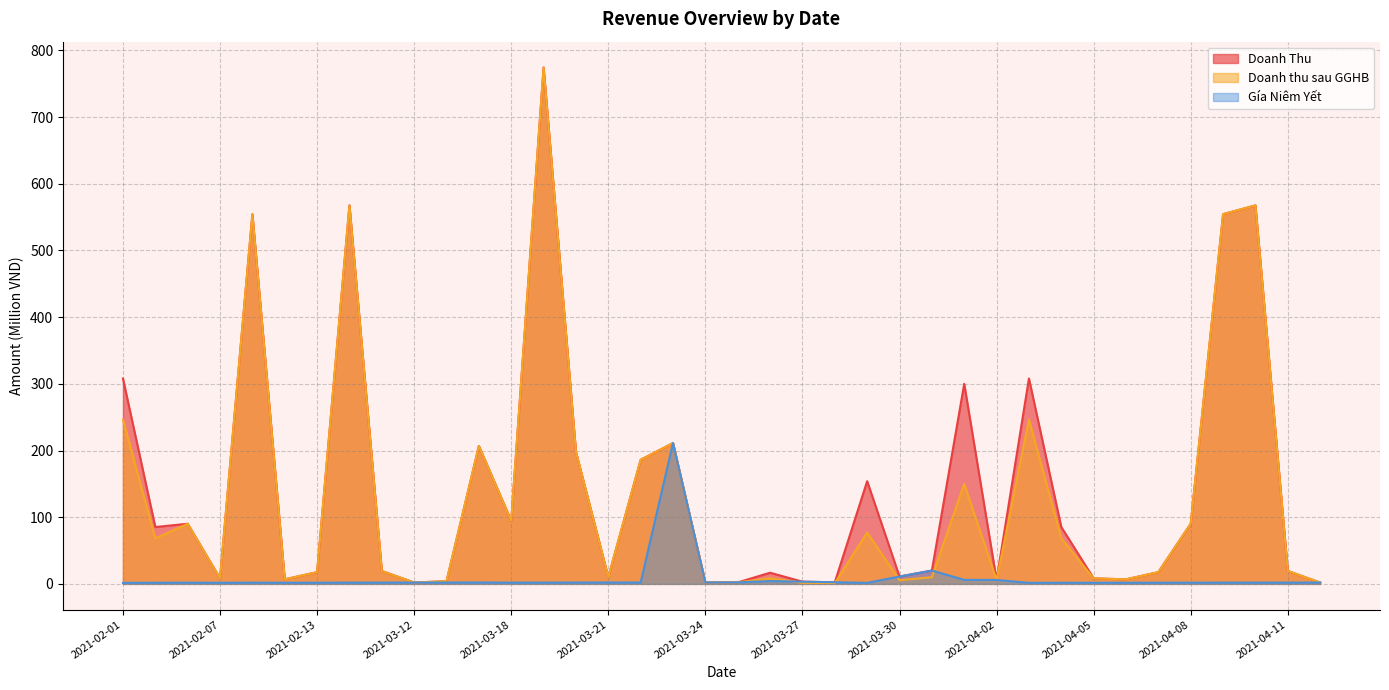

What is the difference between the Gía Niêm Yết values at 2021-04-12 and 2021-02-04?

0.3